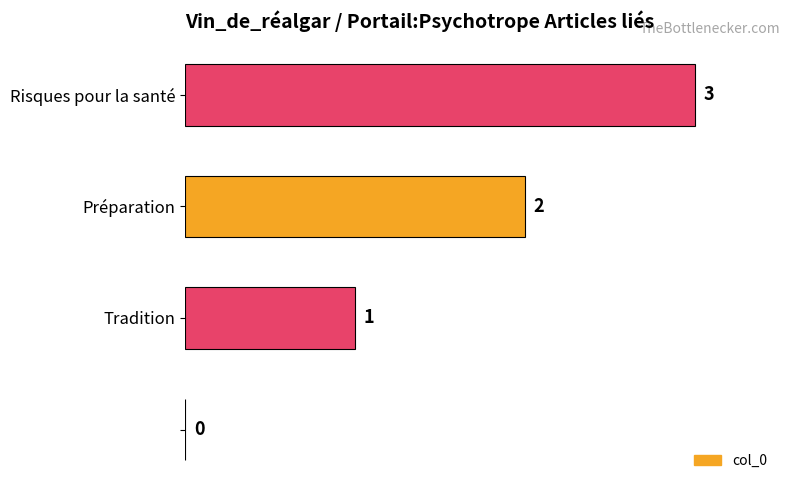

How many values are between 1 and 3?

3